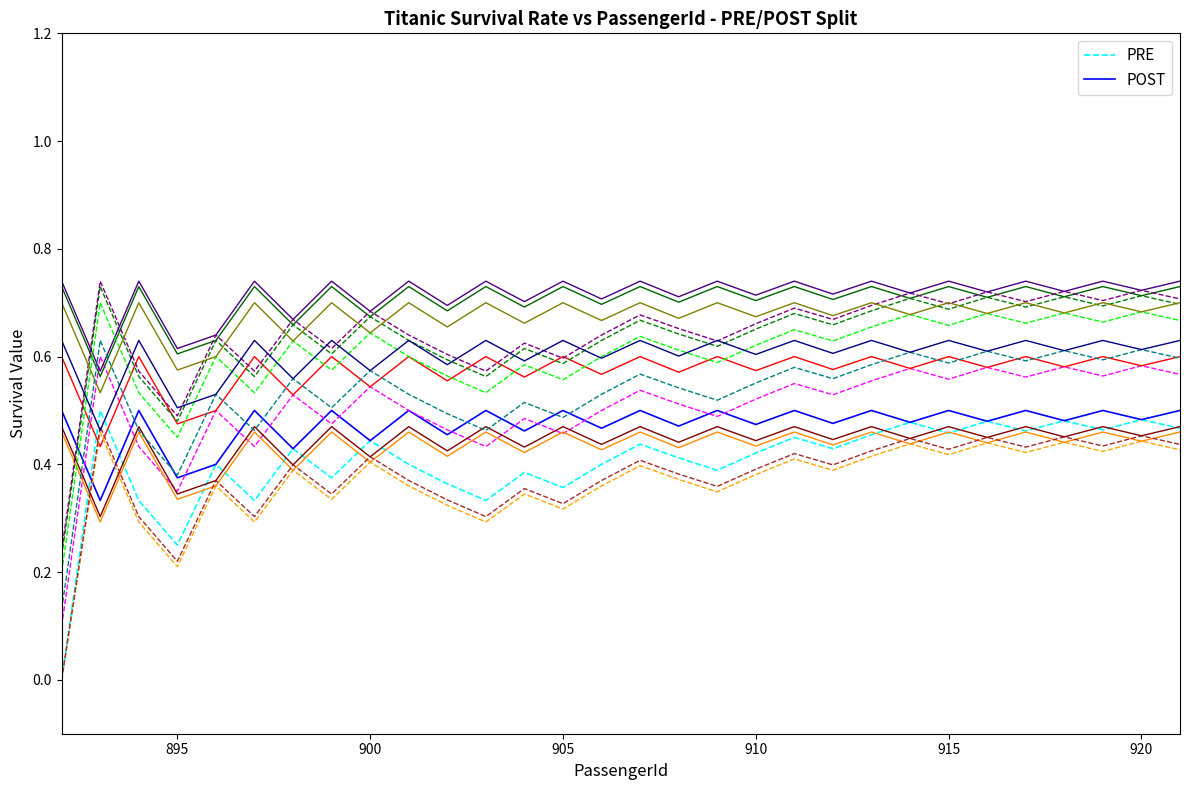

True or false: POST has a value of 0.8 at 905.

False